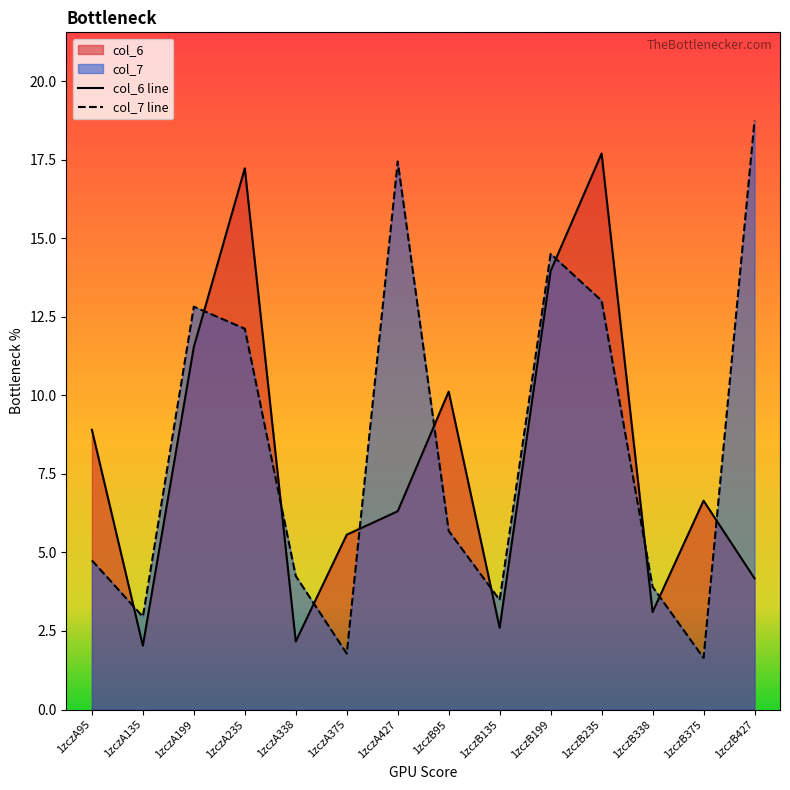

In col_6 line, how many points are higher than both neighbors (excluding endpoints)?

4